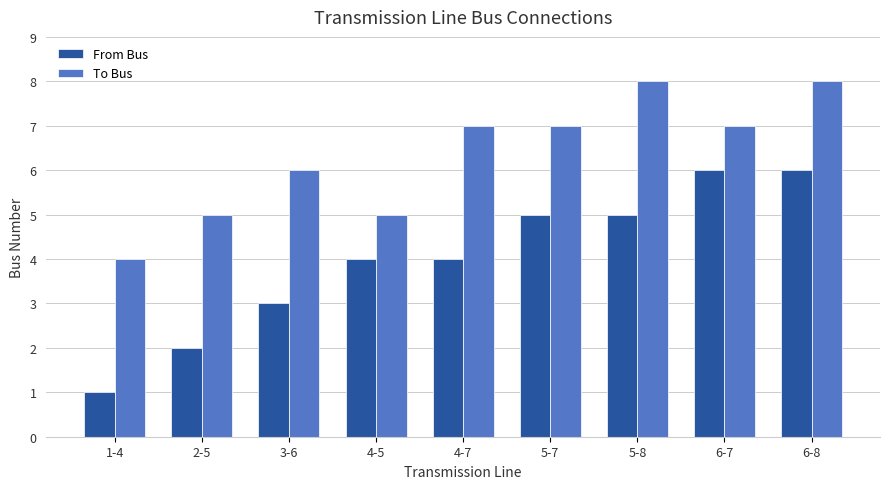

Between 4-5 and 4-7, which series saw the biggest shift?

To Bus